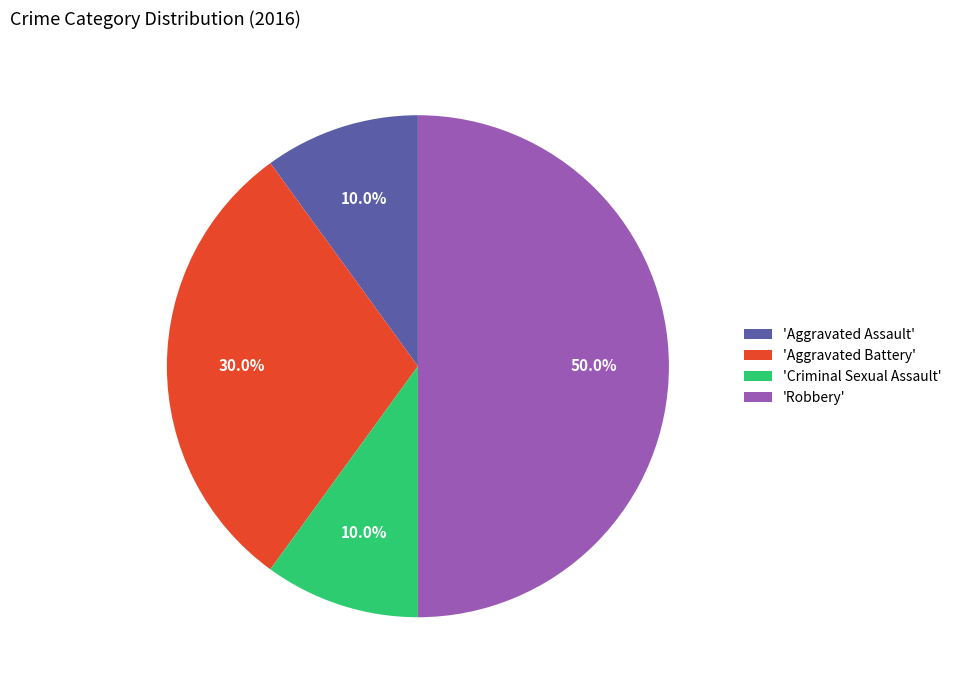

Approximately how many times larger is the value at 'Aggravated Assault' compared to 'Aggravated Battery'?

0.3